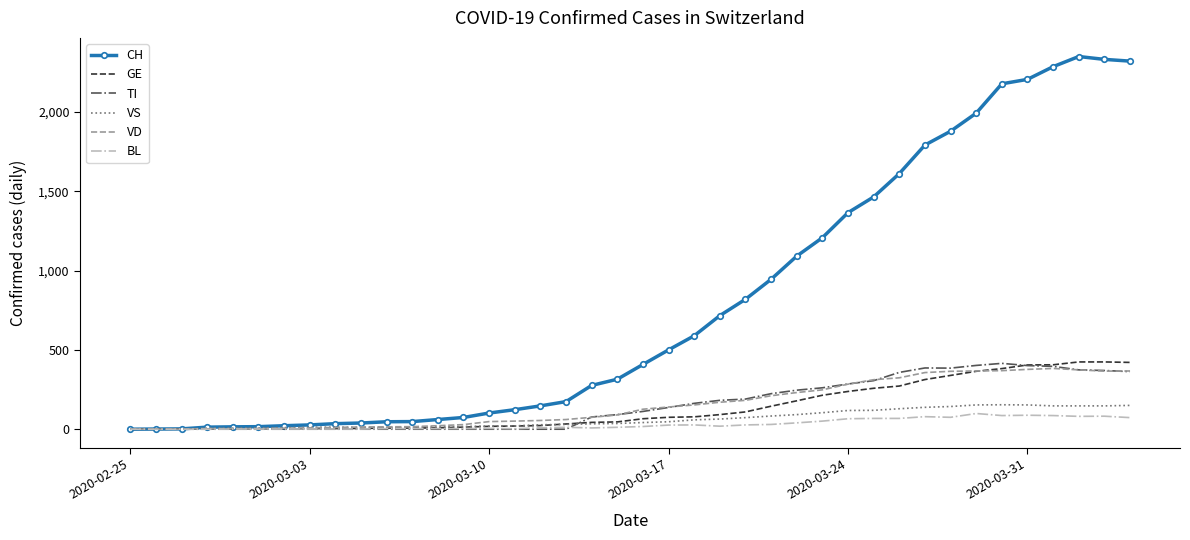

Which series has the largest total across all categories?

CH